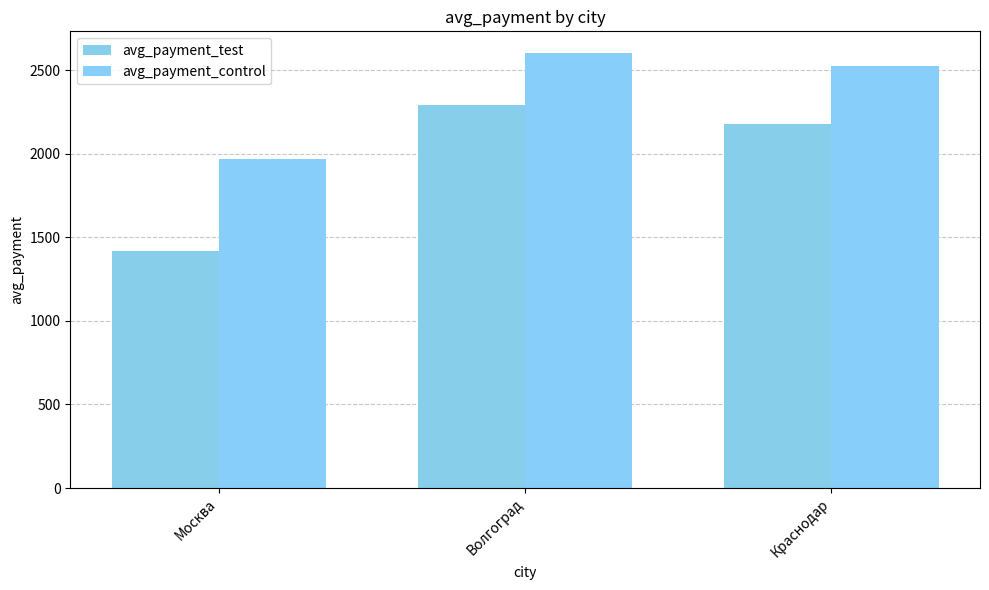

Is the value of avg_payment_test at Краснодар greater than the value of avg_payment_control at Москва?

Yes